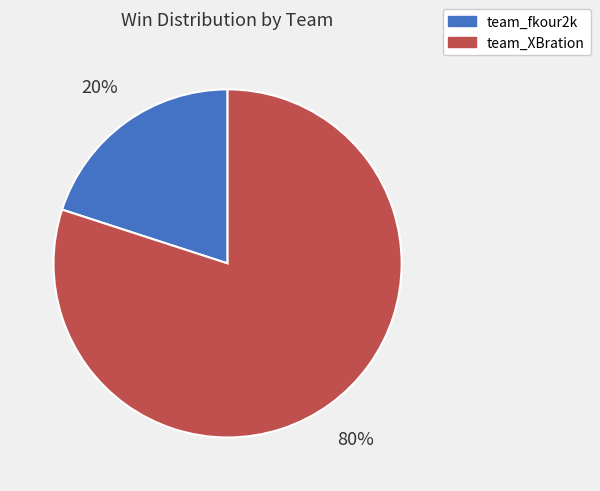

To the nearest percent, what is the combined percentage of team_XBration and team_fkour2k?

100%